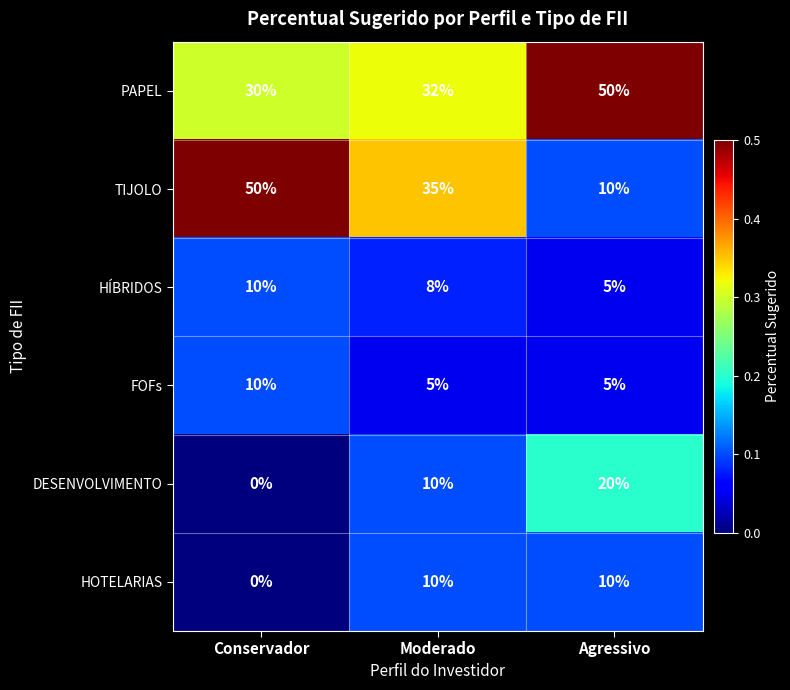

Reading left to right, extract all data points from this chart.

PAPEL: Conservador=30	Moderado=32	Agressivo=50
TIJOLO: Conservador=50	Moderado=35	Agressivo=10
HÍBRIDOS: Conservador=10	Moderado=8	Agressivo=5
FOFs: Conservador=10	Moderado=5	Agressivo=5
DESENVOLVIMENTO: Conservador=0	Moderado=10	Agressivo=20
HOTELARIAS: Conservador=0	Moderado=10	Agressivo=10